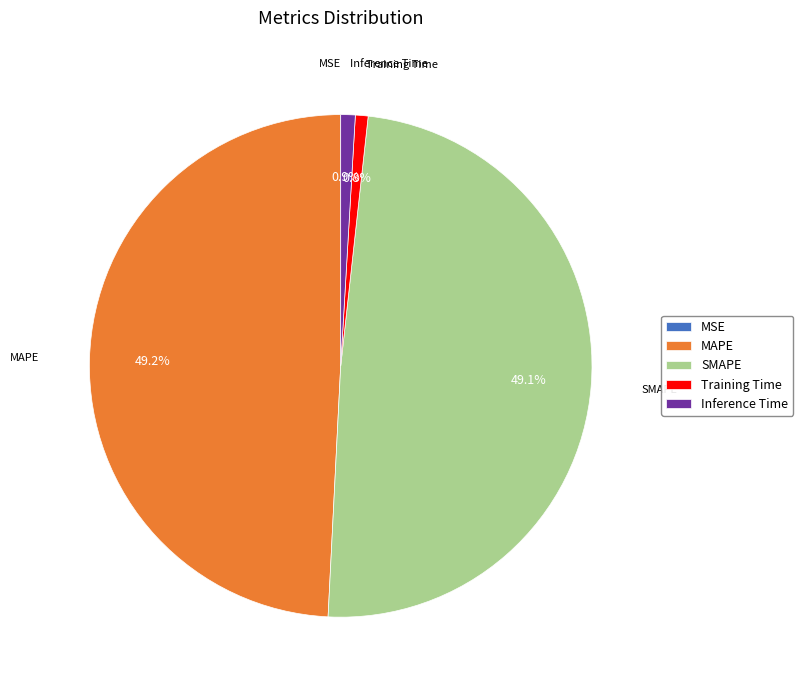

Which has a higher value, Inference Time or SMAPE?

SMAPE